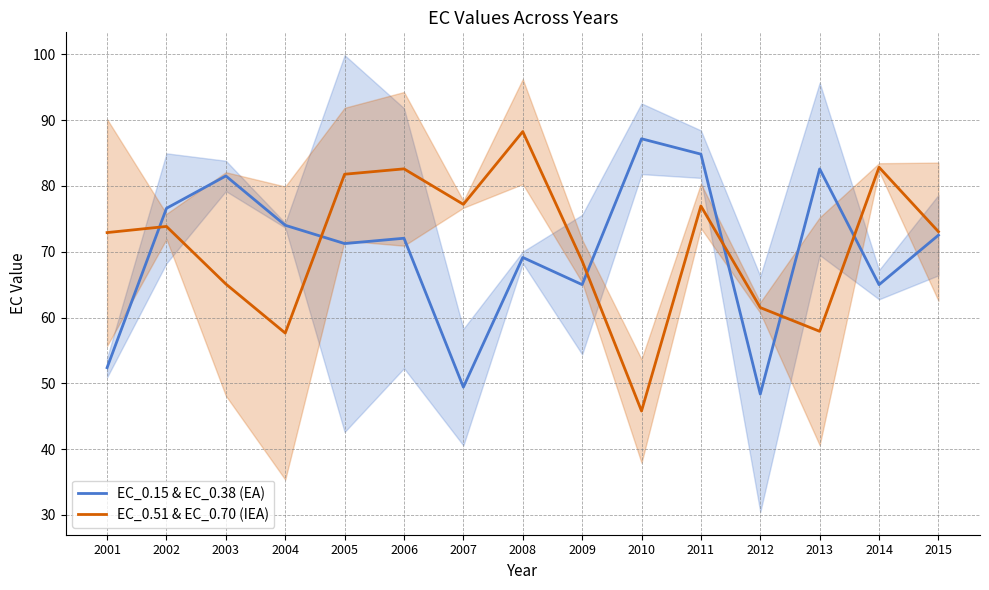

In EC_0.15 & EC_0.38 (EA), how many points are higher than both neighbors (excluding endpoints)?

5